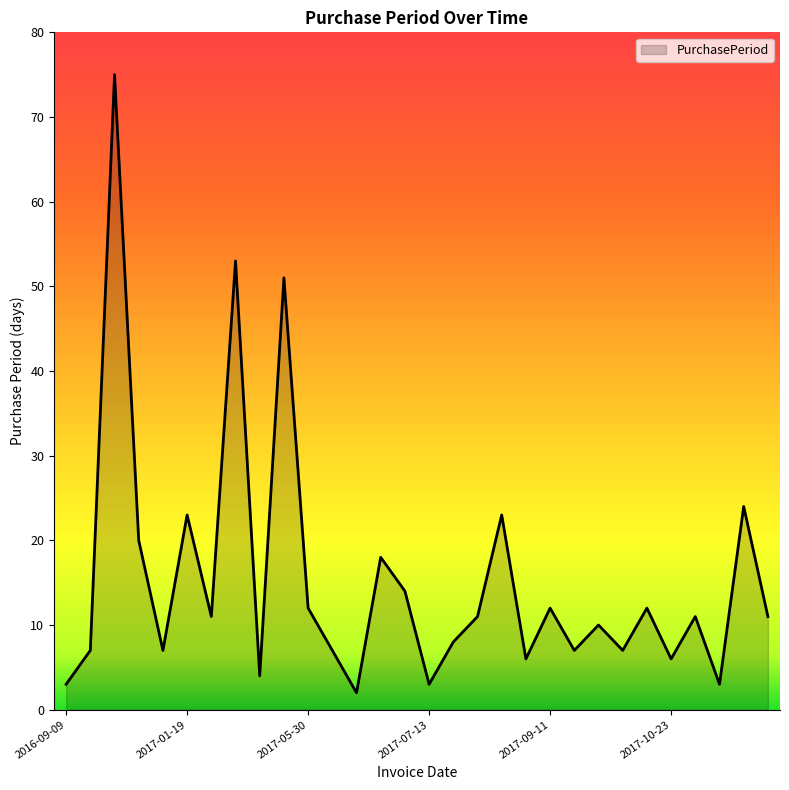

What is the difference between the maximum and minimum values?

73